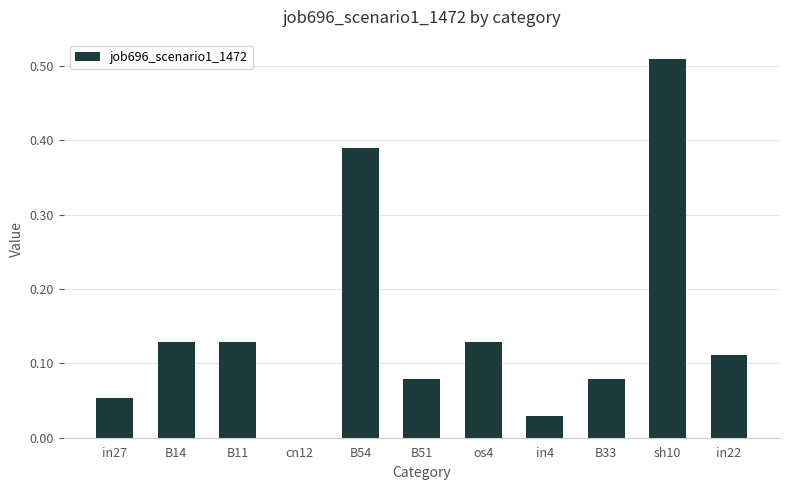

At which category does the chart reach its peak across all series?

sh10